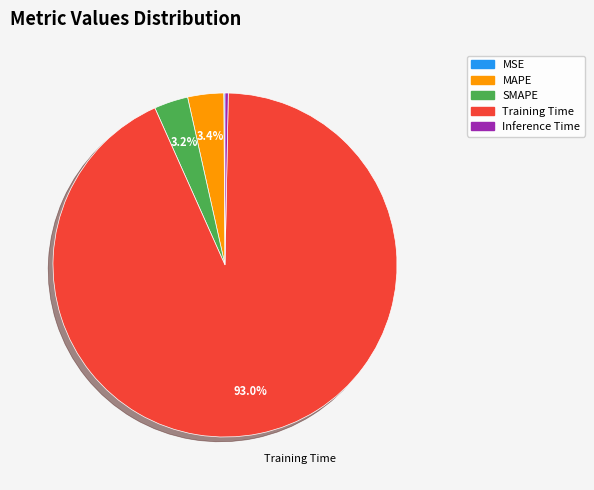

What percentage is the Training Time slice, to the nearest percent?

93%